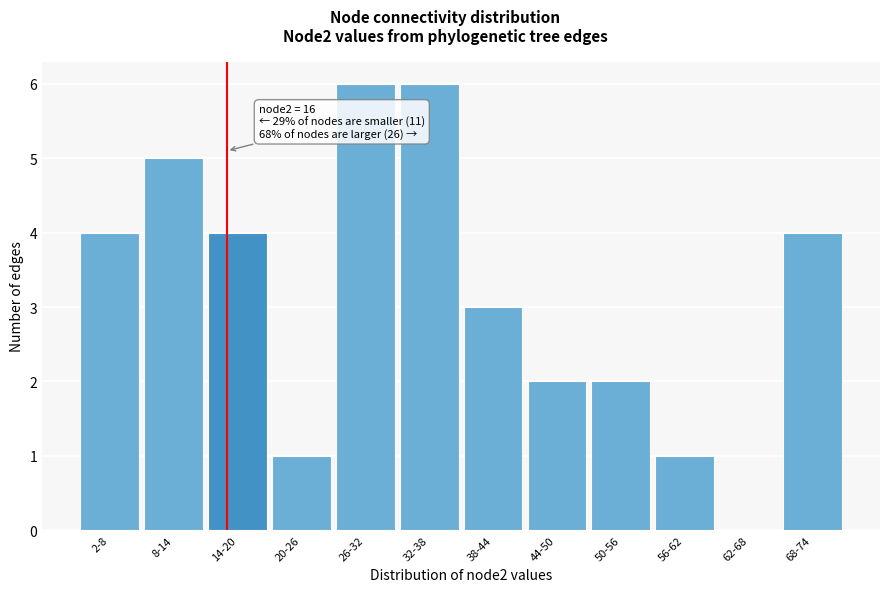

Reading right to left, extract all data points from this chart.

68-74=4	62-68=0	56-62=1	50-56=2	44-50=2	38-44=3	32-38=6	26-32=6	20-26=1	14-20=4	8-14=5	2-8=4